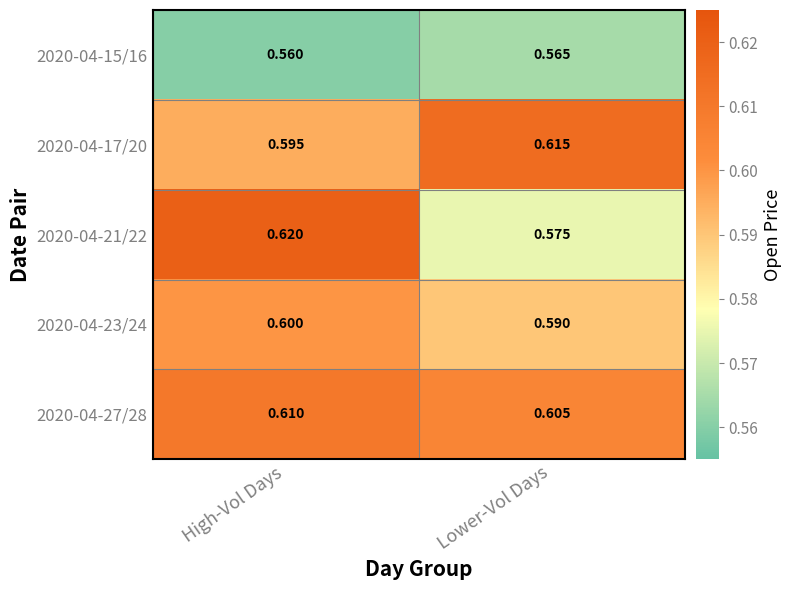

At which category is the sum across all series the highest?

High-Vol Days